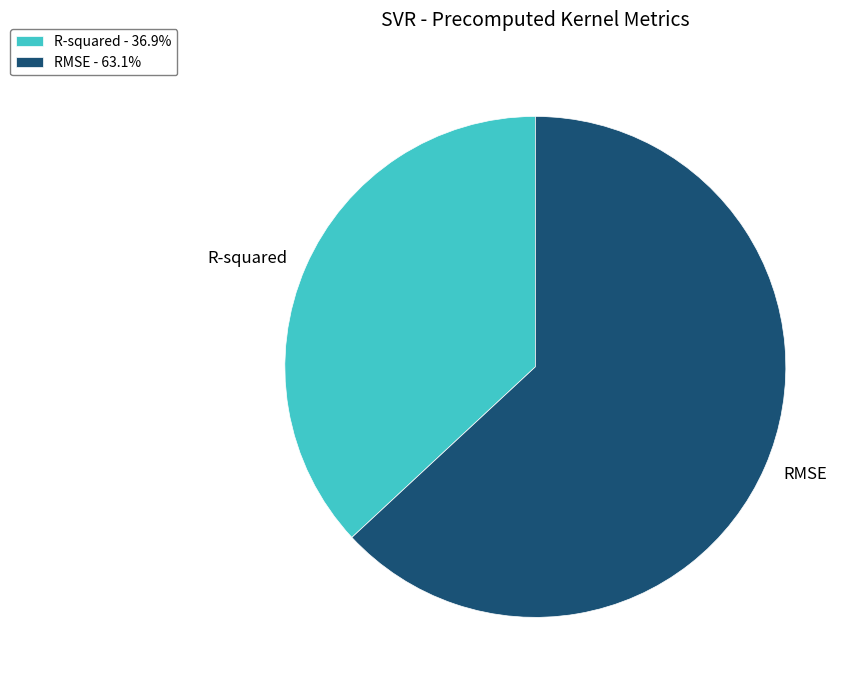

Combined, do R-squared and RMSE account for over 50%?

Yes